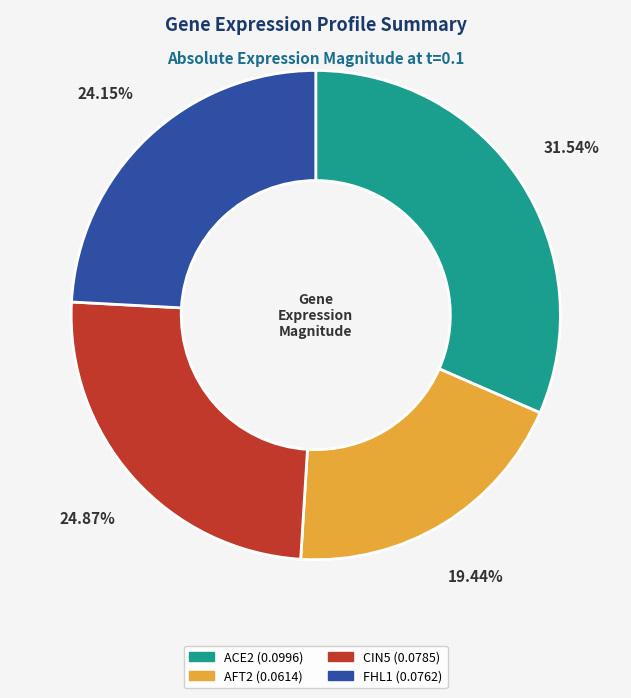

To the nearest percent, what is the combined percentage of ACE2 and AFT2?

51%